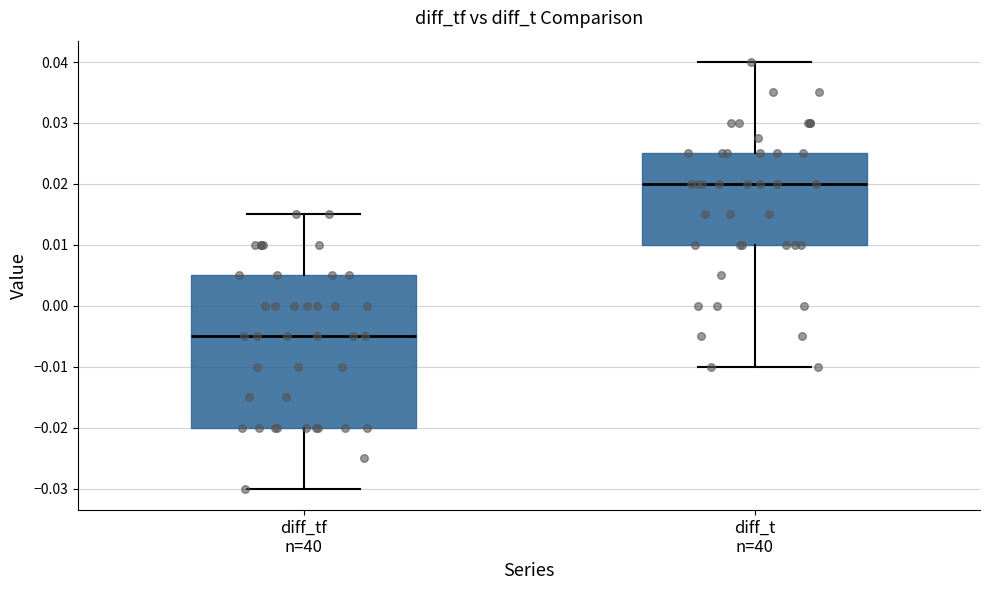

Comparing the boxes themselves (not the whiskers), which one is the tallest?

diff_tf n=40